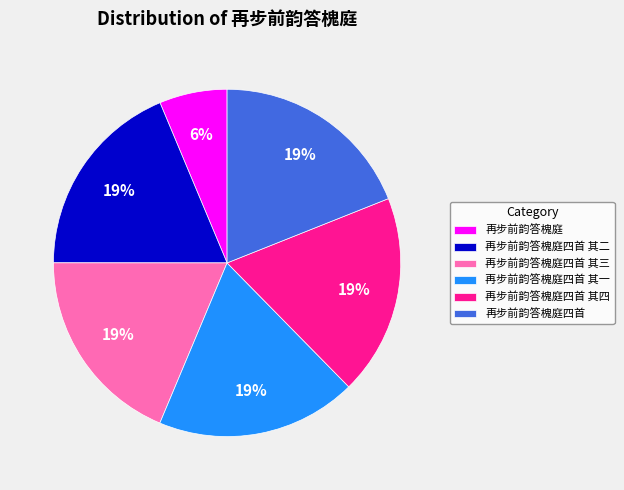

How many segments does this pie chart have?

6